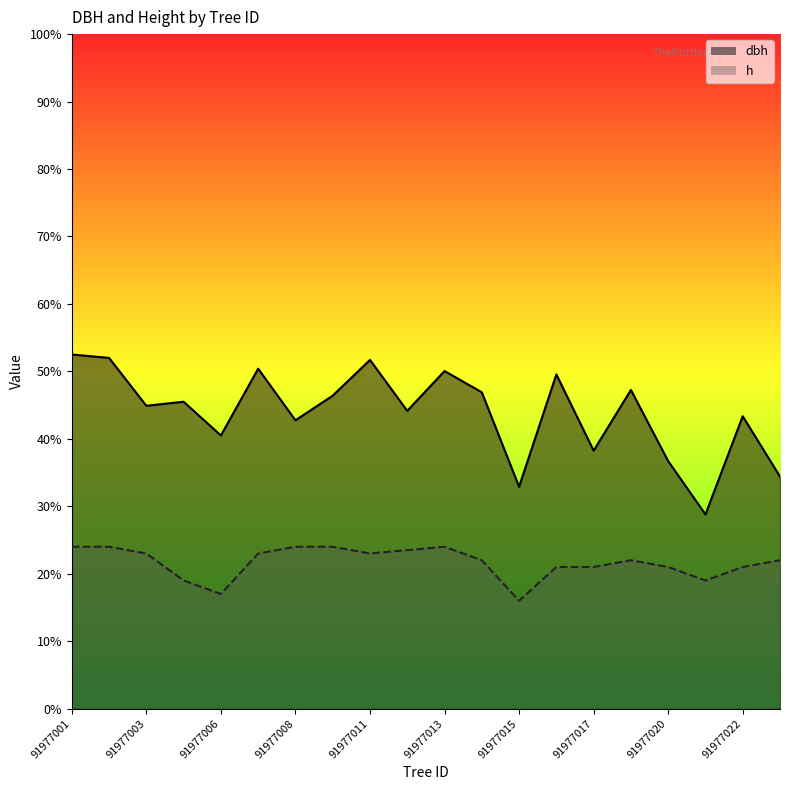

Where is the first local maximum for dbh?

91977005